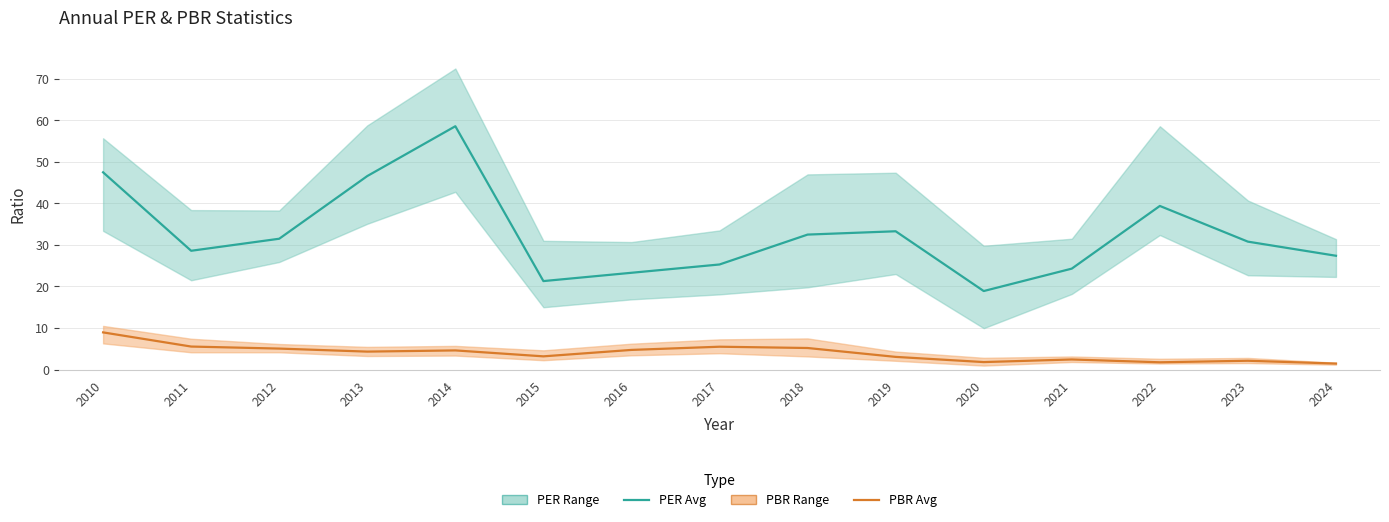

Which series has the largest total across all categories?

PER Avg